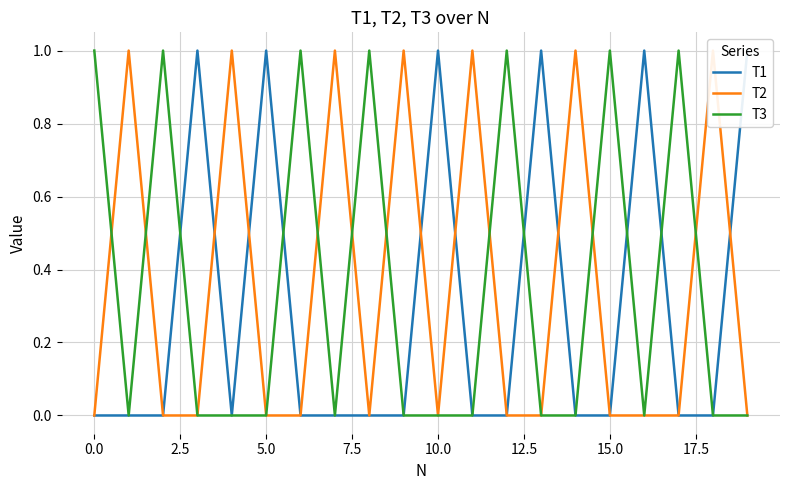

What is the label of the 4th point from the right?

16